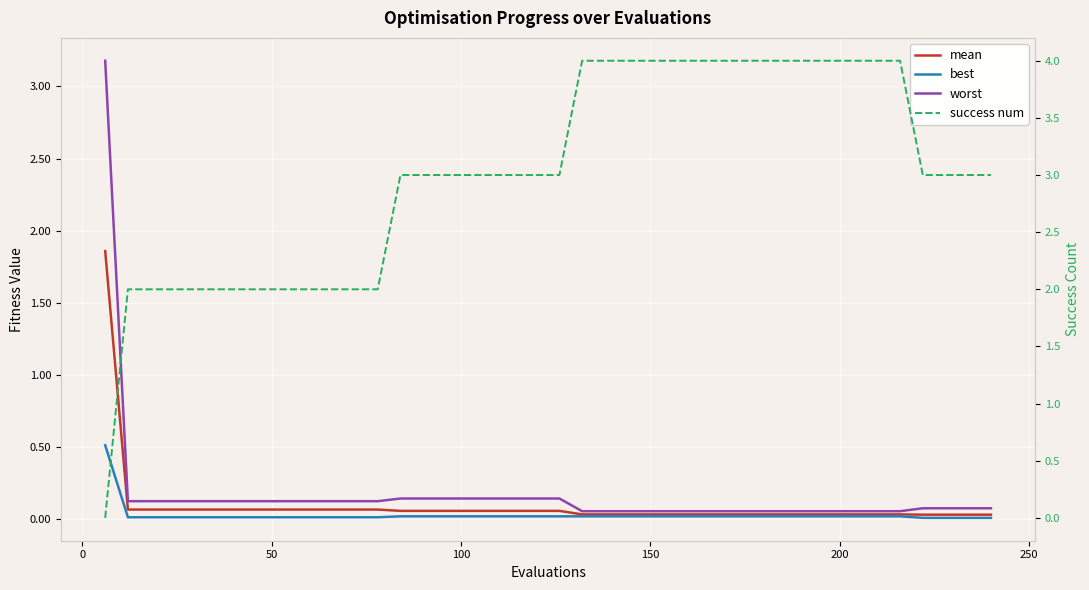

Reading left to right, extract all data points from this chart.

mean: 1.9	0.1	0.1	0.1	0.1	0.1	0.1	0.1	0.1	0.1	0.1	0.1	0.1	0.1	0.1	0.1	0.1	0.1	0.1	0.1	0.1	0.0	0.0	0.0	0.0	0.0	0.0	0.0	0.0	0.0	0.0	0.0	0.0	0.0	0.0	0.0	0.0	0.0	0.0	0.0
best: 0.5	0.0	0.0	0.0	0.0	0.0	0.0	0.0	0.0	0.0	0.0	0.0	0.0	0.0	0.0	0.0	0.0	0.0	0.0	0.0	0.0	0.0	0.0	0.0	0.0	0.0	0.0	0.0	0.0	0.0	0.0	0.0	0.0	0.0	0.0	0.0	0.0	0.0	0.0	0.0
worst: 3.2	0.1	0.1	0.1	0.1	0.1	0.1	0.1	0.1	0.1	0.1	0.1	0.1	0.1	0.1	0.1	0.1	0.1	0.1	0.1	0.1	0.1	0.1	0.1	0.1	0.1	0.1	0.1	0.1	0.1	0.1	0.1	0.1	0.1	0.1	0.1	0.1	0.1	0.1	0.1
success num: 0.0	2.0	2.0	2.0	2.0	2.0	2.0	2.0	2.0	2.0	2.0	2.0	2.0	3.0	3.0	3.0	3.0	3.0	3.0	3.0	3.0	4.0	4.0	4.0	4.0	4.0	4.0	4.0	4.0	4.0	4.0	4.0	4.0	4.0	4.0	4.0	3.0	3.0	3.0	3.0